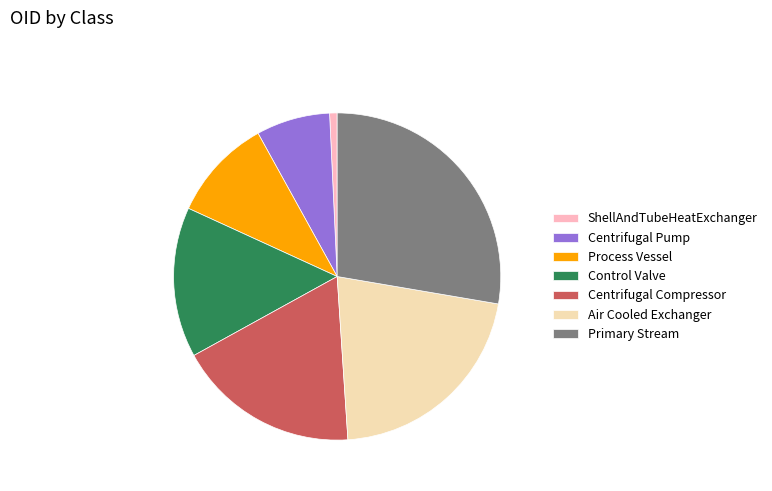

Which slice is the smallest?

ShellAndTubeHeatExchanger